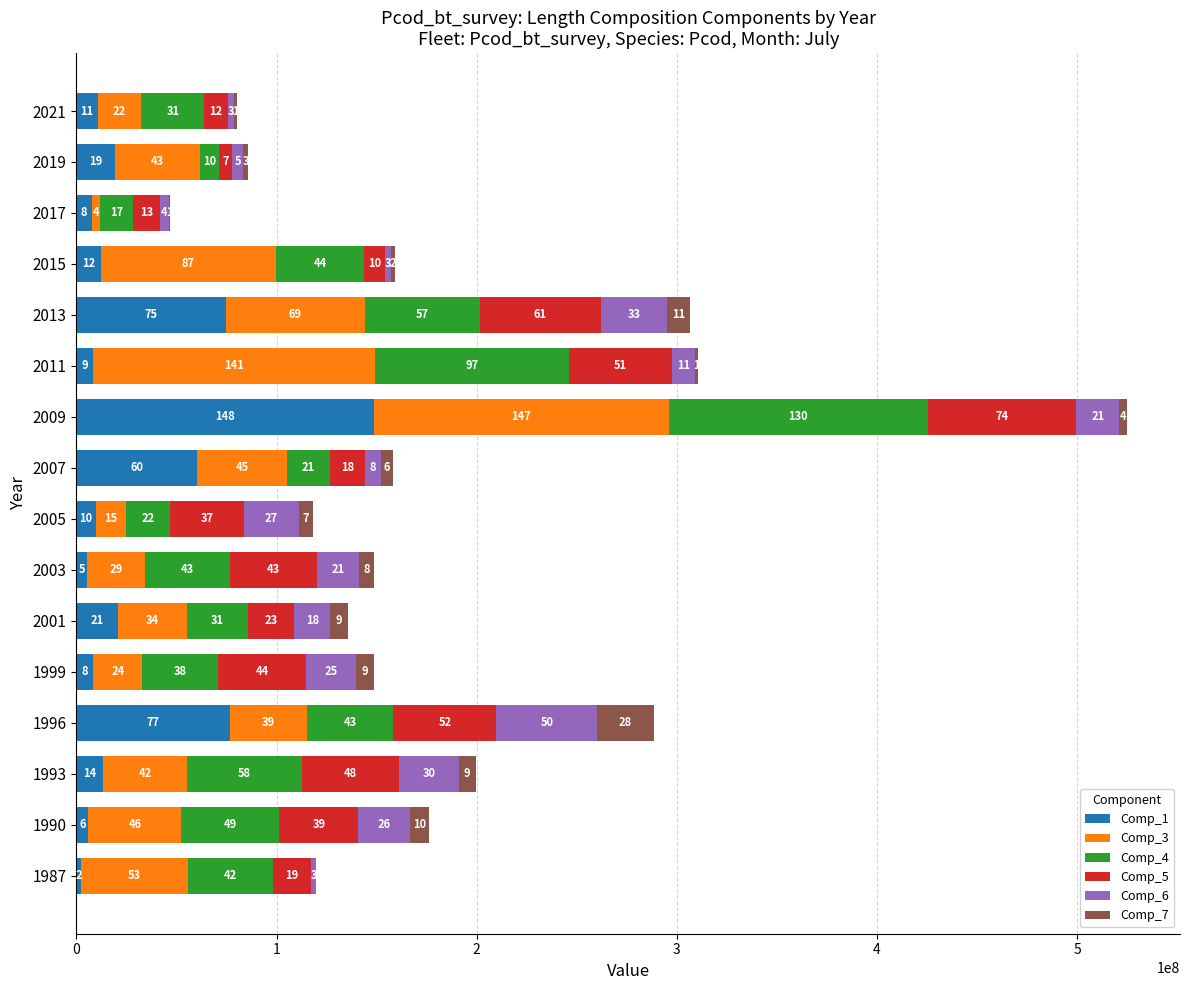

Rank the series by their maximum value, from highest to lowest.

Comp_1, Comp_3, Comp_4, Comp_5, Comp_6, Comp_7